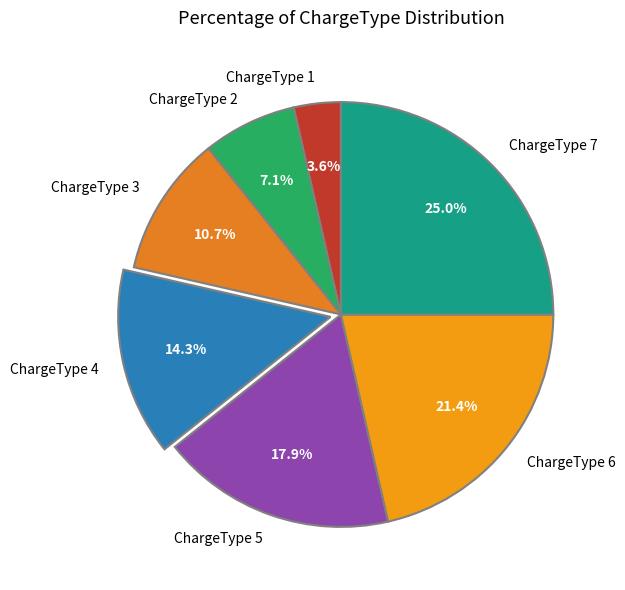

To the nearest percent, what is the average slice percentage?

14%